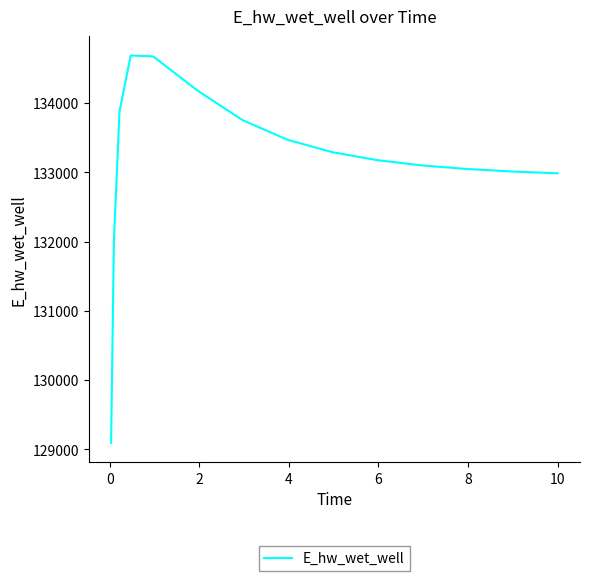

How many lines are shown in the chart?

1